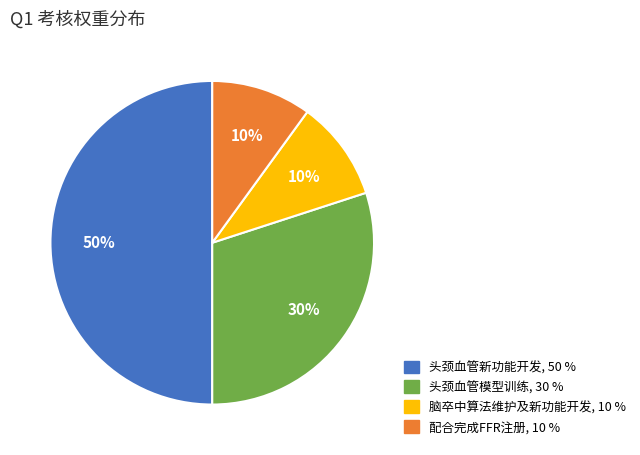

Which slice is the largest?

头颈血管新功能开发